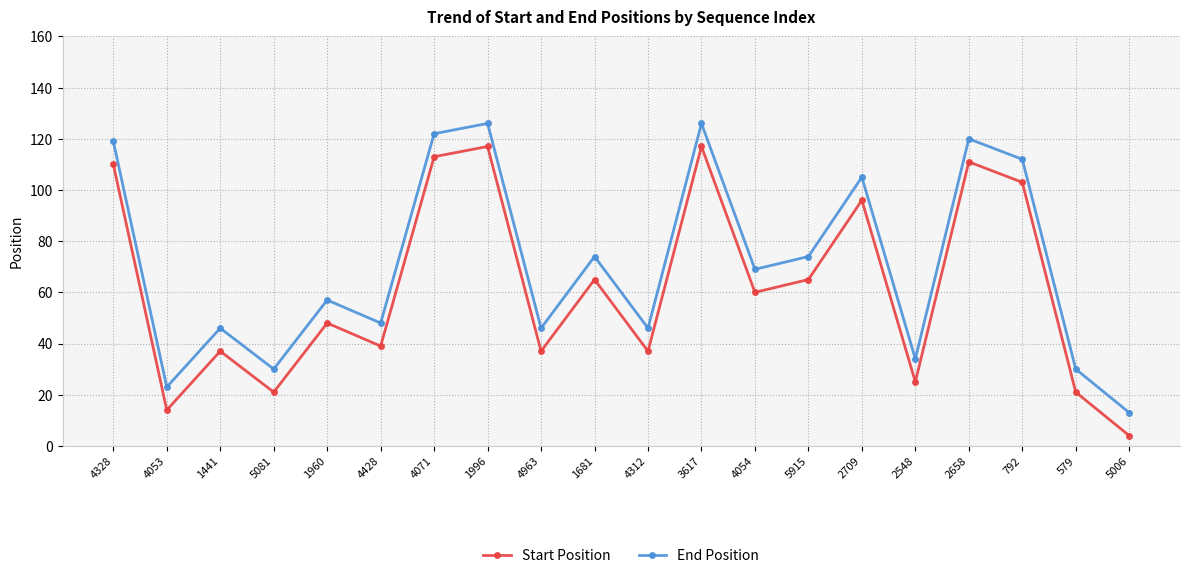

What is the maximum value for End Position?

126